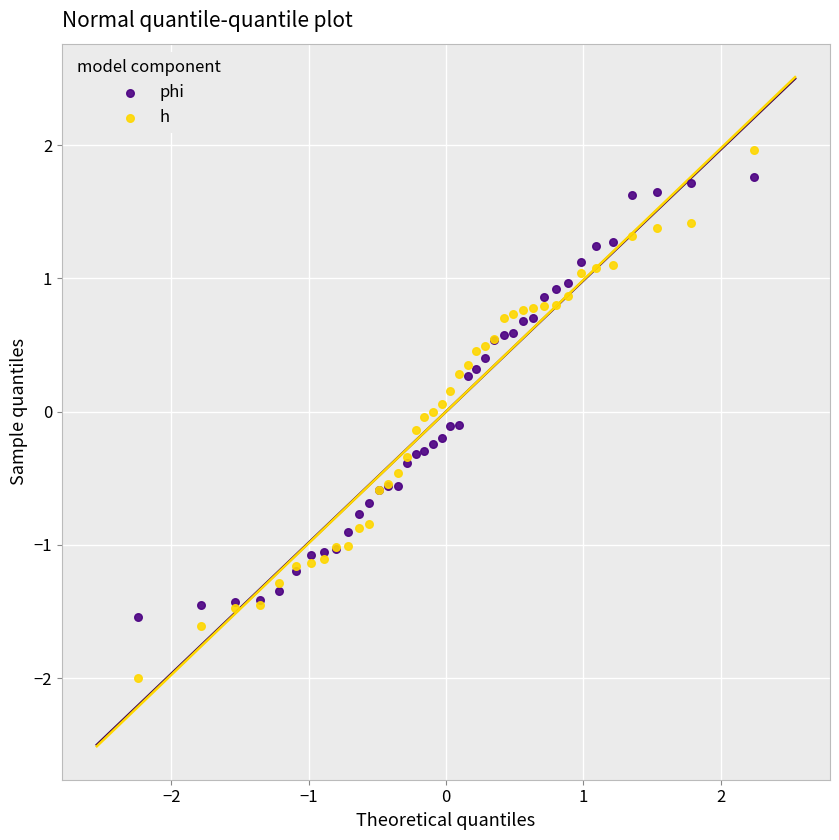

Which series contains the lowest Y value?

h